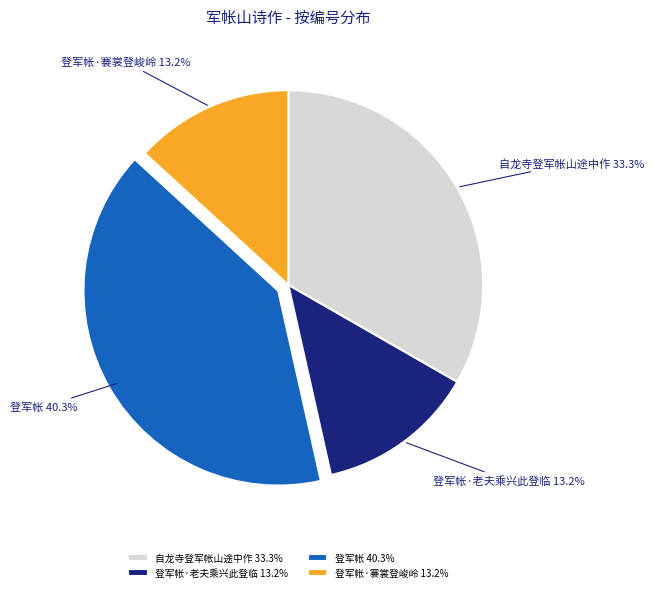

To the nearest percent, what portion does 登军帐·褰裳登峻岭 represent?

13%